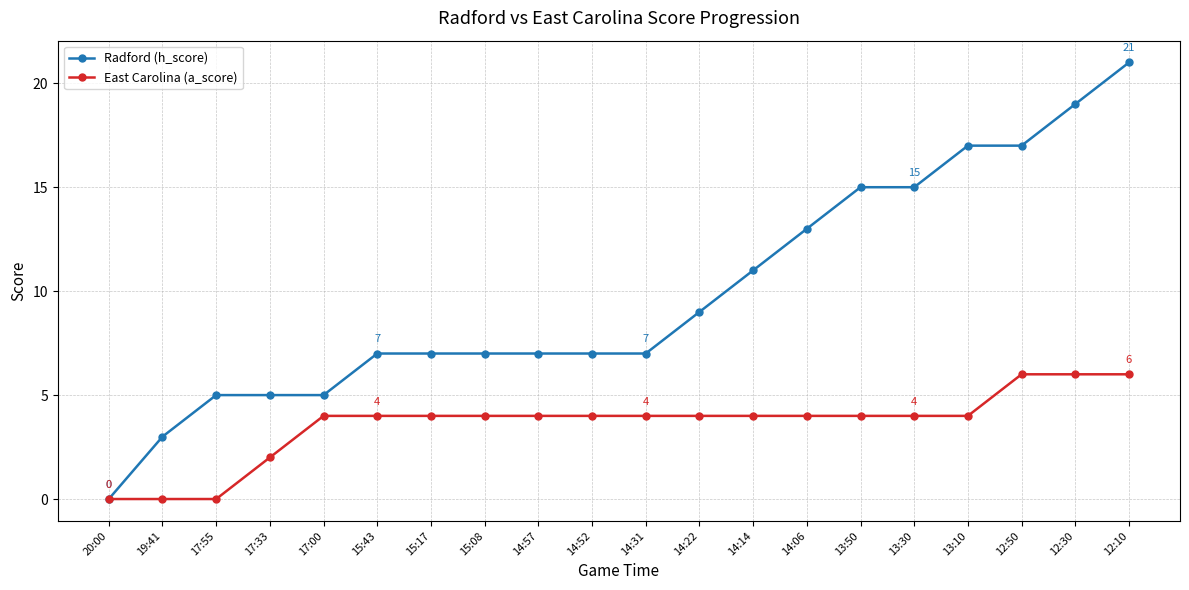

List the series in order of their peak value, lowest first.

East Carolina (a_score), Radford (h_score)